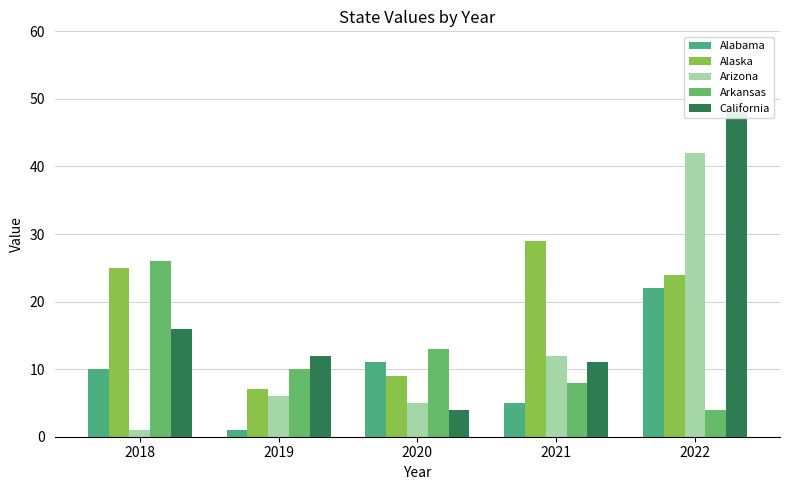

How many values in the Arkansas series exceed 10?

2